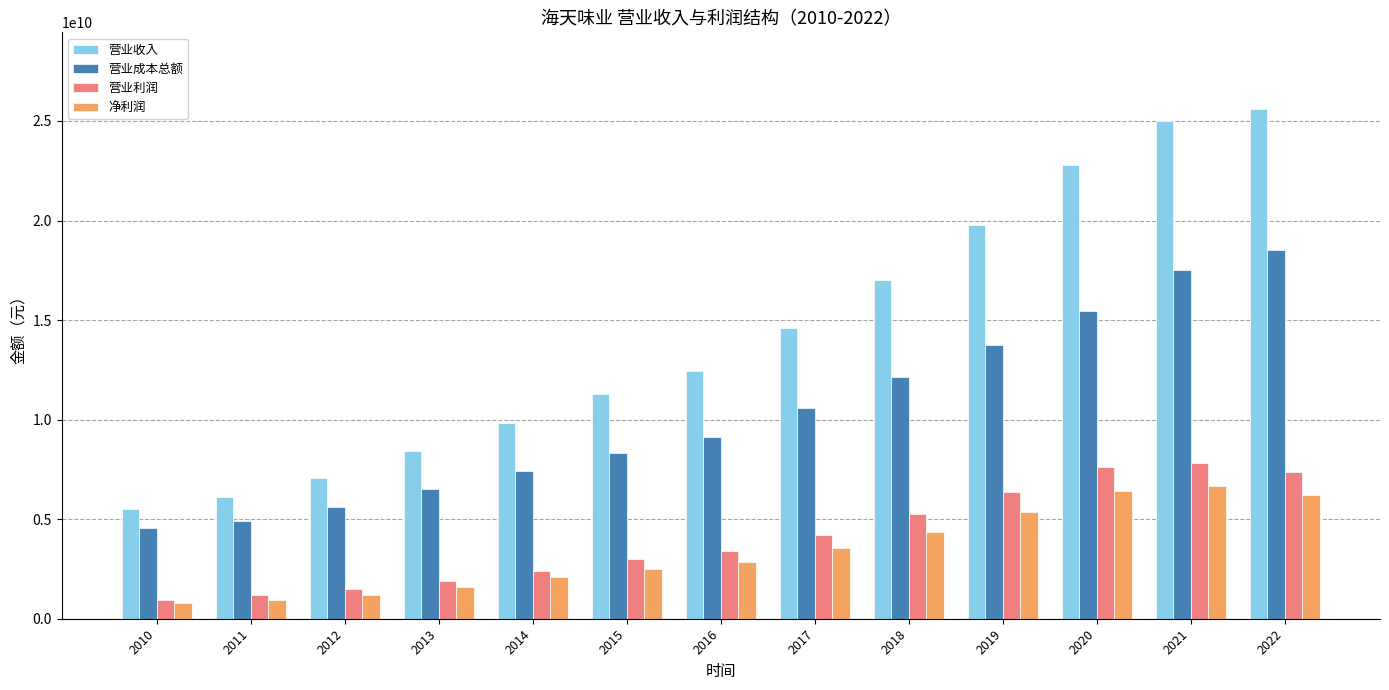

What are all the series names shown in the legend?

营业收入, 营业成本总额, 营业利润, 净利润